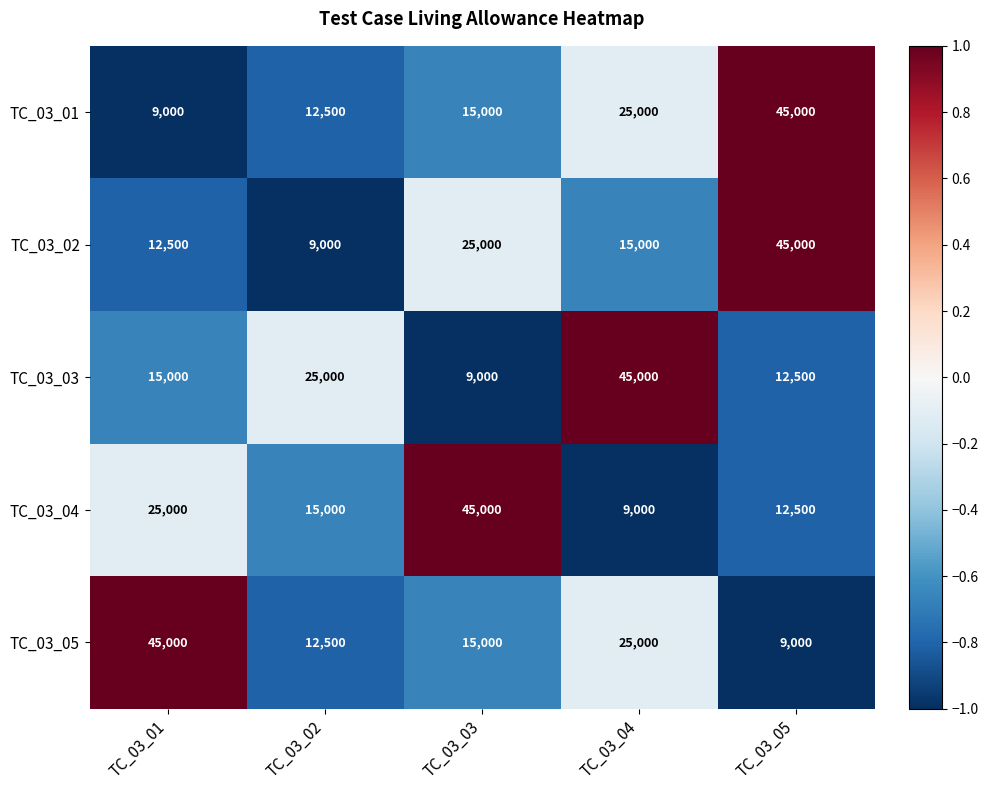

Reading left to right, what are all the values shown in this chart?

TC_03_01: TC_03_01=9000	TC_03_02=12500	TC_03_03=15000	TC_03_04=25000	TC_03_05=45000
TC_03_02: TC_03_01=12500	TC_03_02=9000	TC_03_03=25000	TC_03_04=15000	TC_03_05=45000
TC_03_03: TC_03_01=15000	TC_03_02=25000	TC_03_03=9000	TC_03_04=45000	TC_03_05=12500
TC_03_04: TC_03_01=25000	TC_03_02=15000	TC_03_03=45000	TC_03_04=9000	TC_03_05=12500
TC_03_05: TC_03_01=45000	TC_03_02=12500	TC_03_03=15000	TC_03_04=25000	TC_03_05=9000